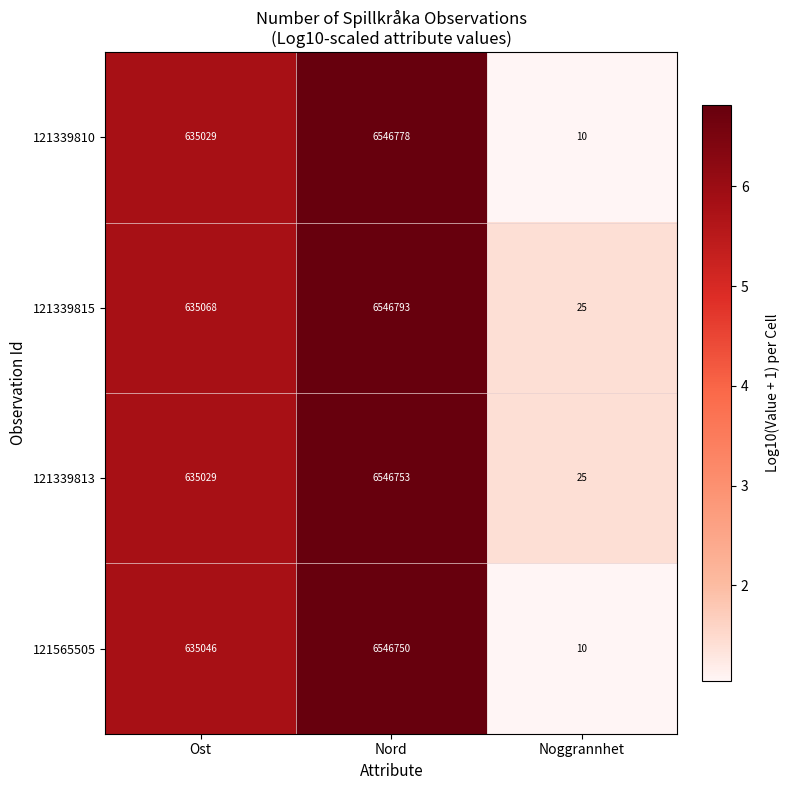

Reading left to right, what are all the values shown in this chart?

121339810: Ost=635029	Nord=6546778	Noggrannhet=10
121339815: Ost=635068	Nord=6546793	Noggrannhet=25
121339813: Ost=635029	Nord=6546753	Noggrannhet=25
121565505: Ost=635046	Nord=6546750	Noggrannhet=10